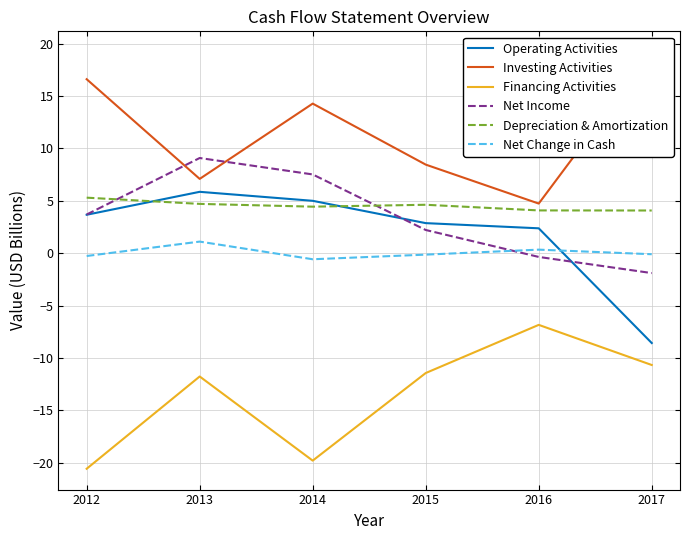

Rank the series by their maximum value, from lowest to highest.

Financing Activities, Net Change in Cash, Depreciation & Amortization, Operating Activities, Net Income, Investing Activities